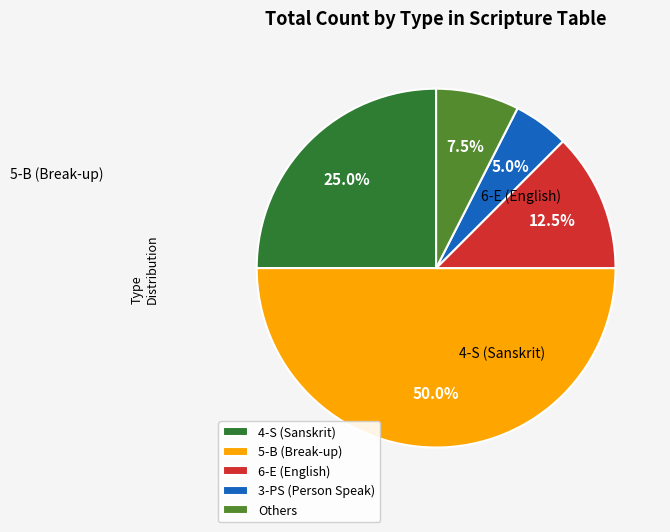

Does 6-E (English) represent more than half of the total?

No